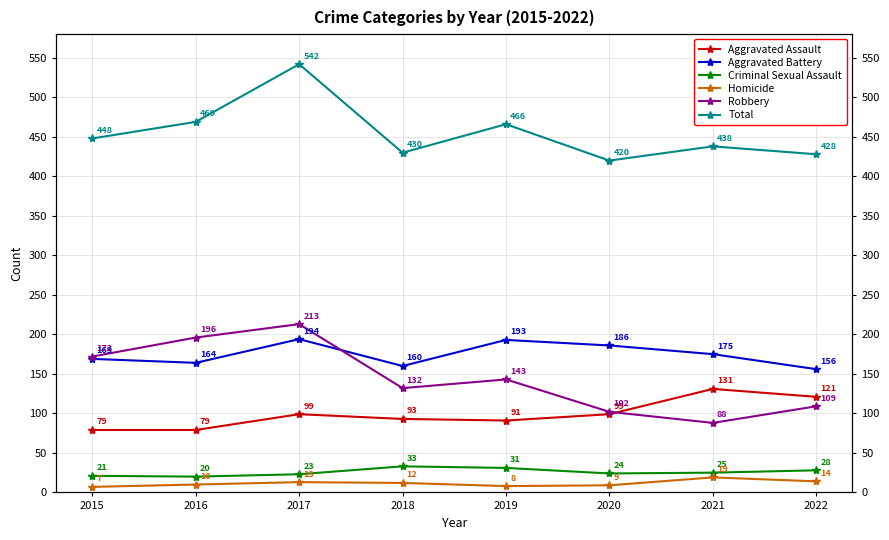

What is the spread (max minus min) of values at 2015?

441